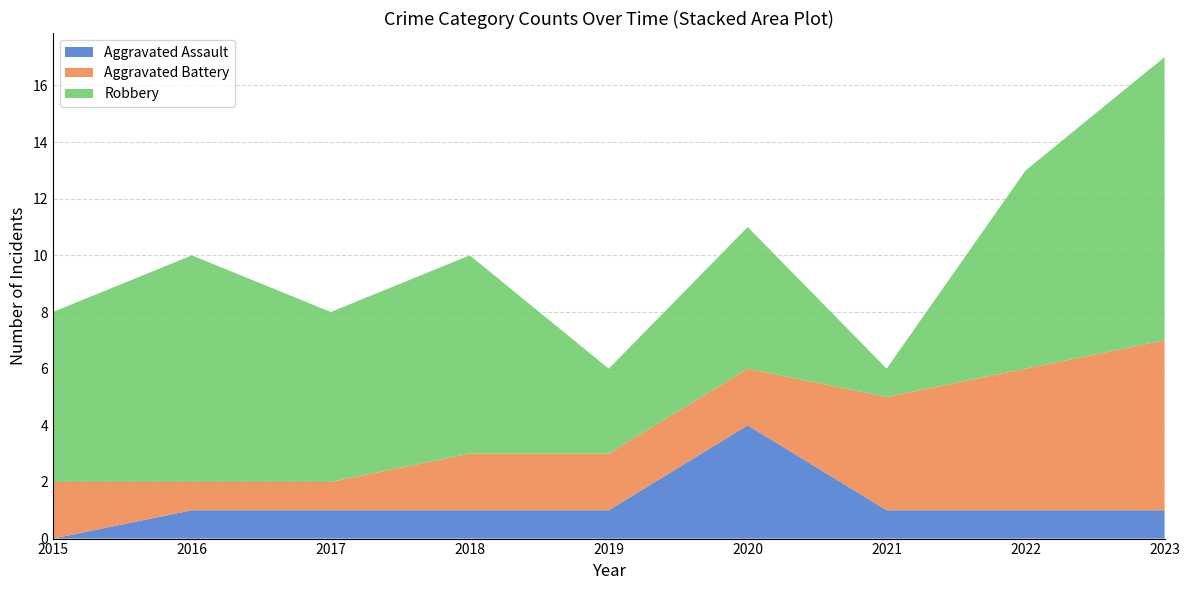

Reading left to right, what are all the values shown in this chart?

Aggravated Assault: 2015=0	2016=1	2017=1	2018=1	2019=1	2020=4	2021=1	2022=1	2023=1
Aggravated Battery: 2015=2	2016=1	2017=1	2018=2	2019=2	2020=2	2021=4	2022=5	2023=6
Robbery: 2015=6	2016=8	2017=6	2018=7	2019=3	2020=5	2021=1	2022=7	2023=10